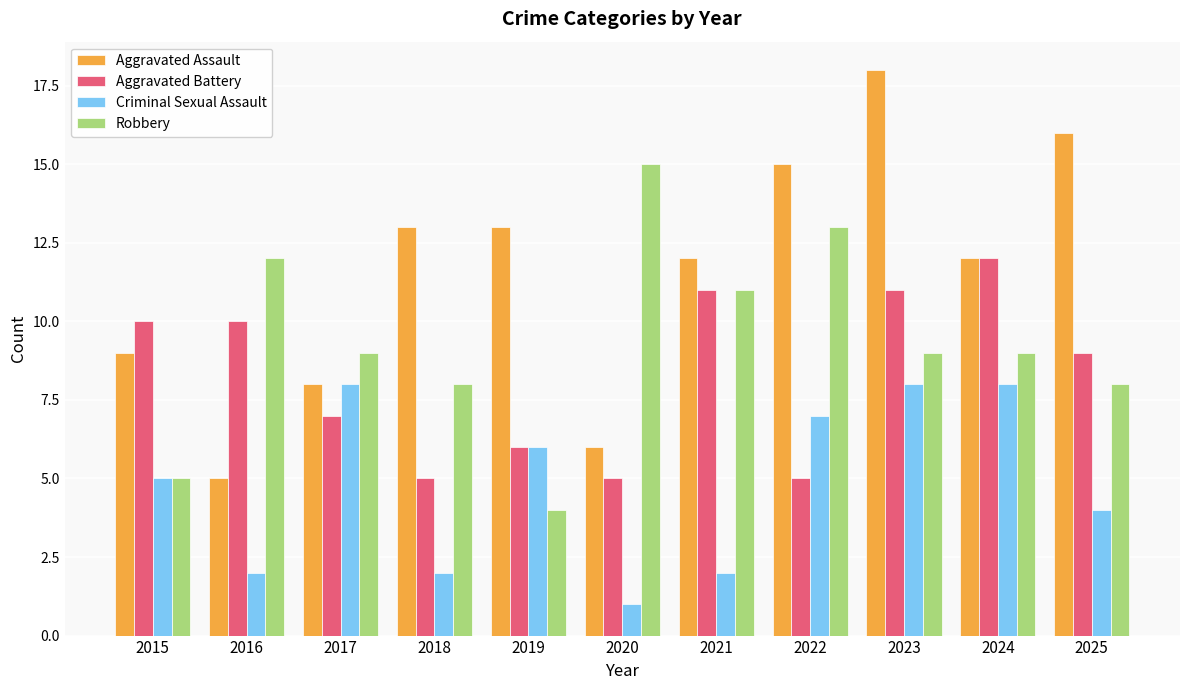

Which category has the highest value across all series?

2023